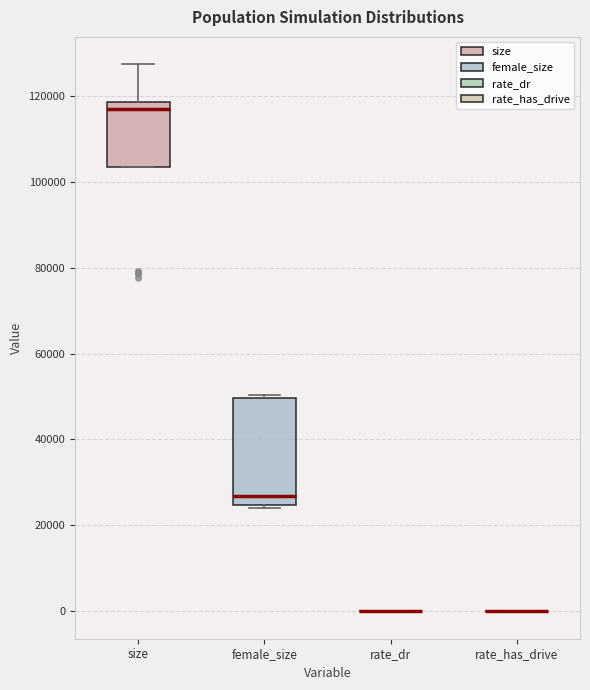

Reading left to right, read every box against the y-axis: the position of its median line, the range the box covers, and the ends of its whiskers. The values are not printed on the chart, so give them approximately, as read against the axis.

size: median 116000, box 104000 to 118000, whiskers 104000 to 128000
female_size: median 26000, box 24000 to 50000, whiskers 24000 (just below the box's lower edge) to 50000 (just above the box's upper edge)
rate_dr: box collapsed to a line at 0, whiskers 0 to 0
rate_has_drive: box collapsed to a line at 0, whiskers 0 to 0